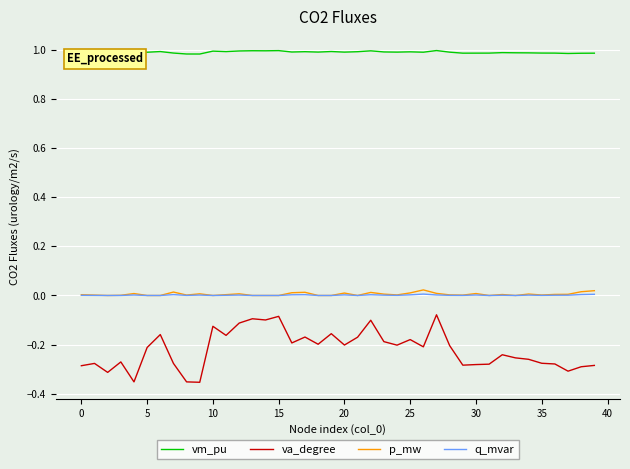

Which series has the largest total across all categories?

vm_pu